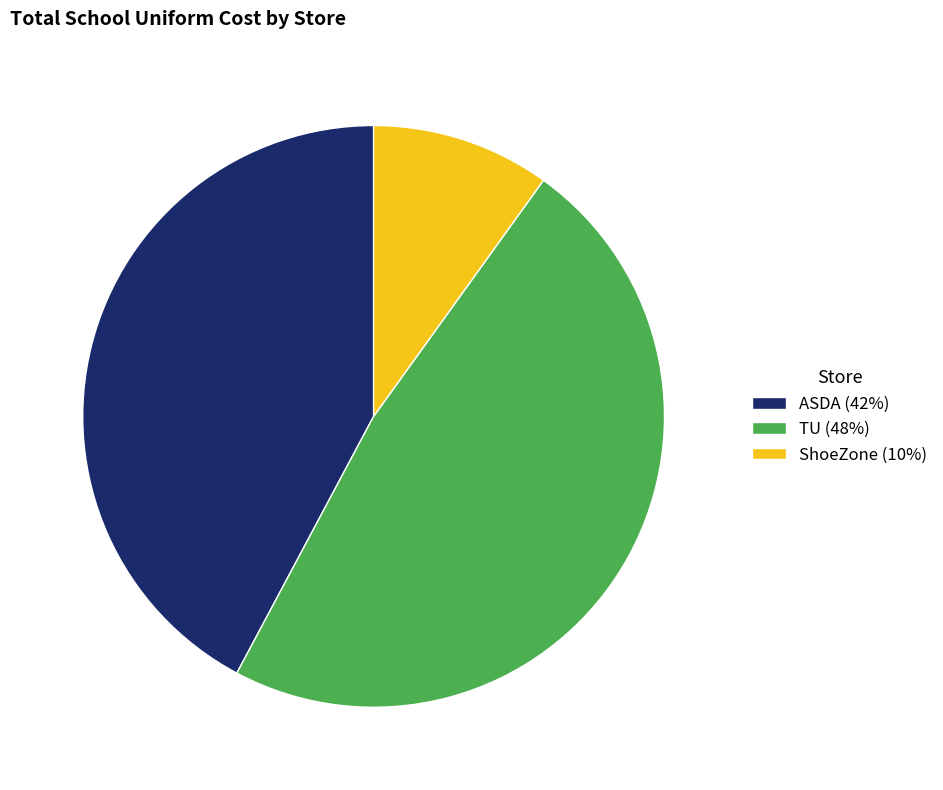

Do ASDA and TU together represent more than half of the pie?

Yes